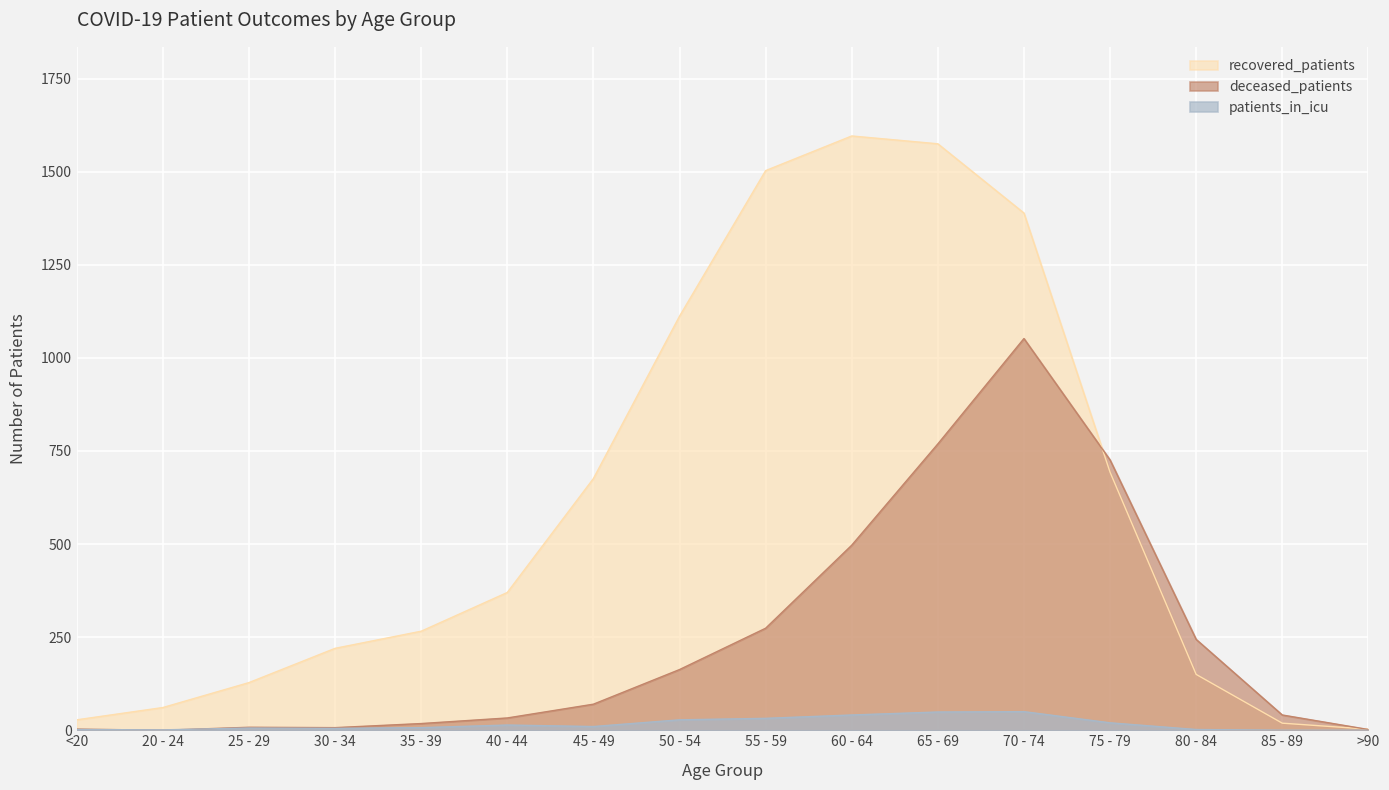

How many intersections are there between recovered_patients and deceased_patients?

2